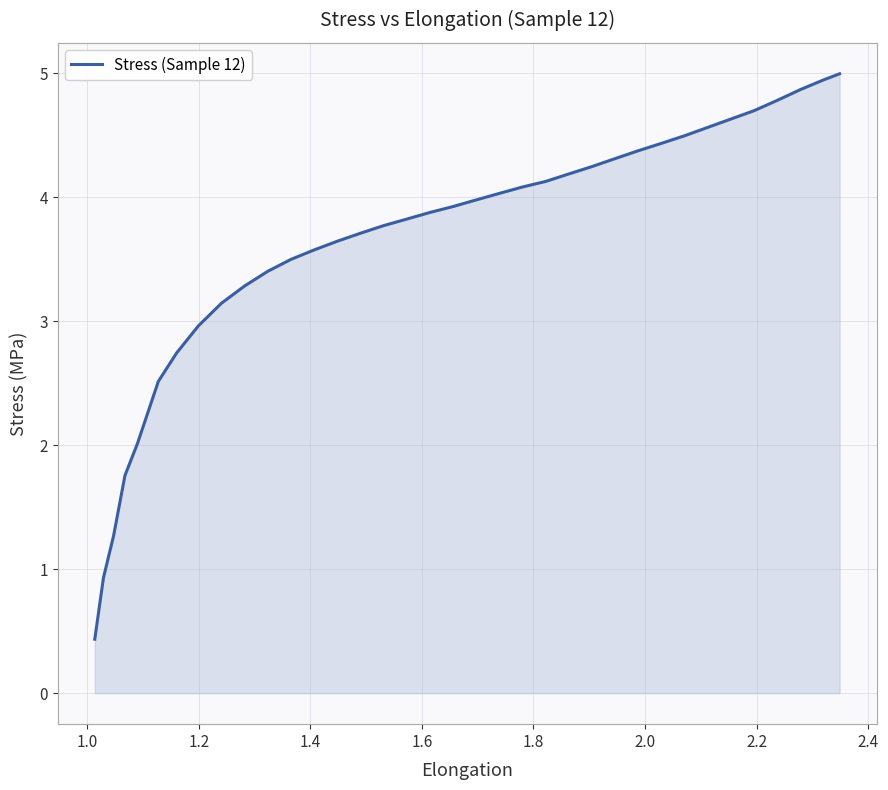

What is the smallest value displayed?

0.4